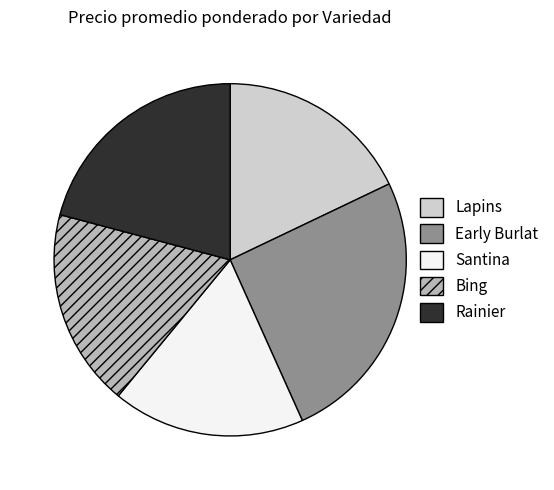

Does Early Burlat account for over 50% of the chart?

No